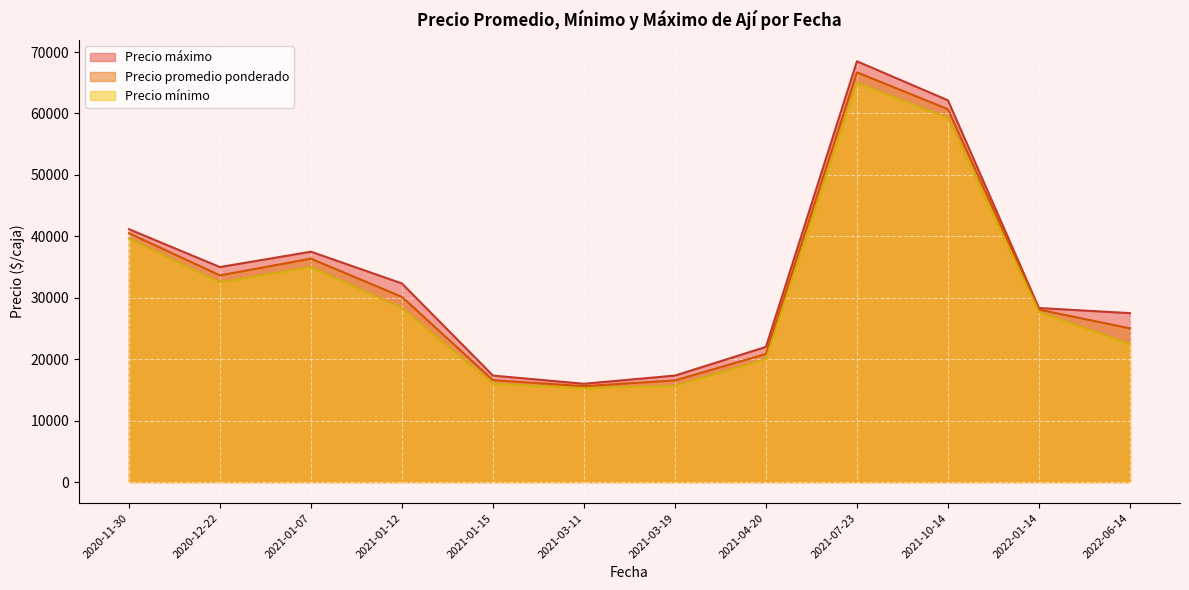

At which category does Precio promedio ponderado reach its first local peak?

2021-01-07